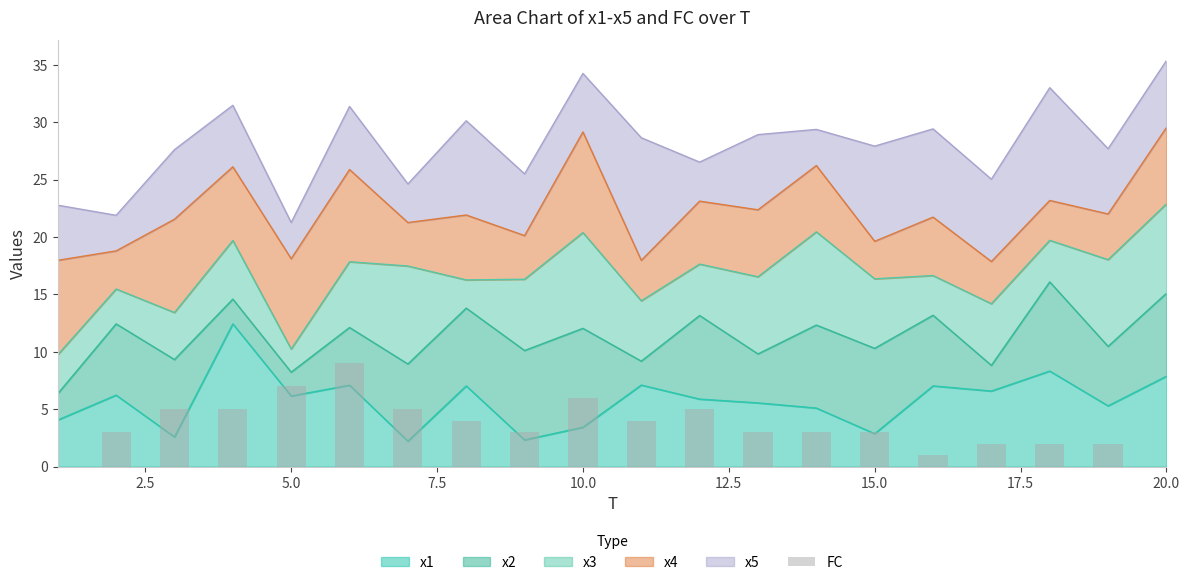

What is the sum of all values?

72